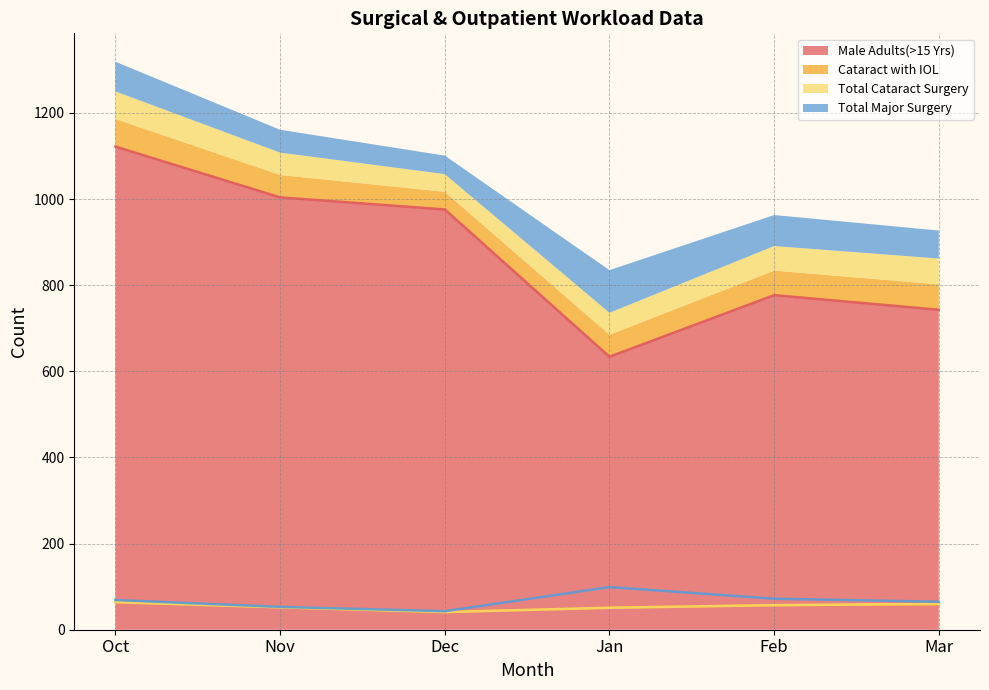

Reading right to left, extract all data points from this chart.

Male Adults(>15 Yrs): 743	777	634	976	1004	1122
Cataract with IOL: 59	57	51	41	52	64
Total Cataract Surgery: 60	57	51	41	52	64
Total Major Surgery: 65	72	99	43	53	69